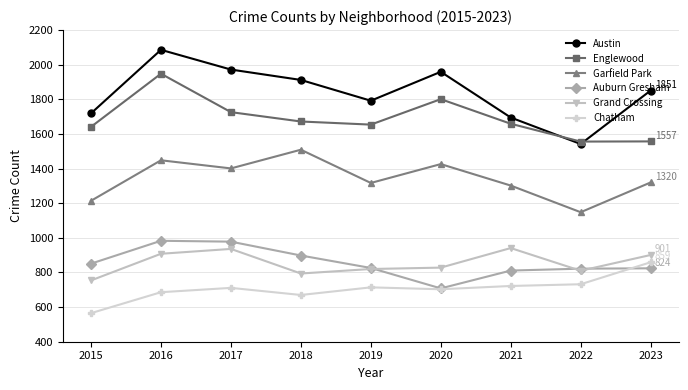

What is the value of the Austin point at the 9th from the left?

1851